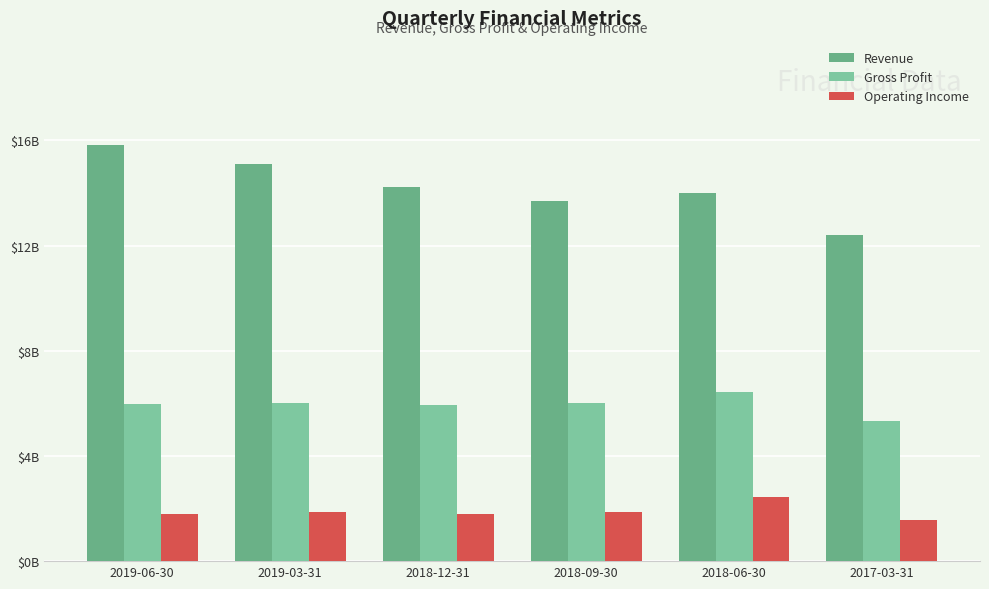

List the labels in order of Gross Profit value, smallest first.

2017-03-31, 2018-12-31, 2019-06-30, 2019-03-31, 2018-09-30, 2018-06-30